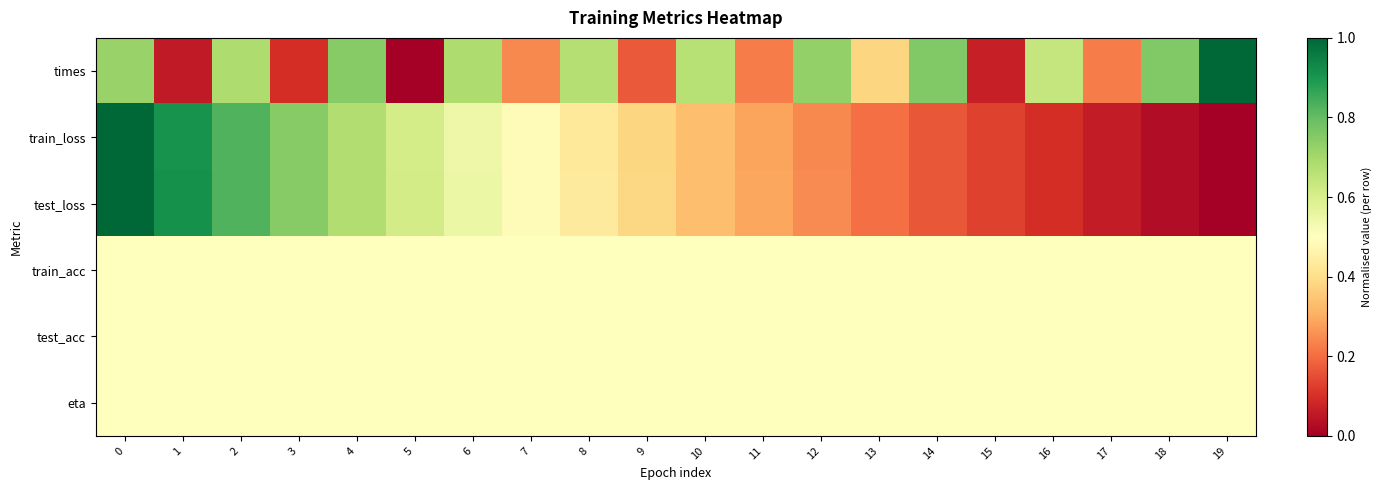

What is the total value across all series at 4?

3.6